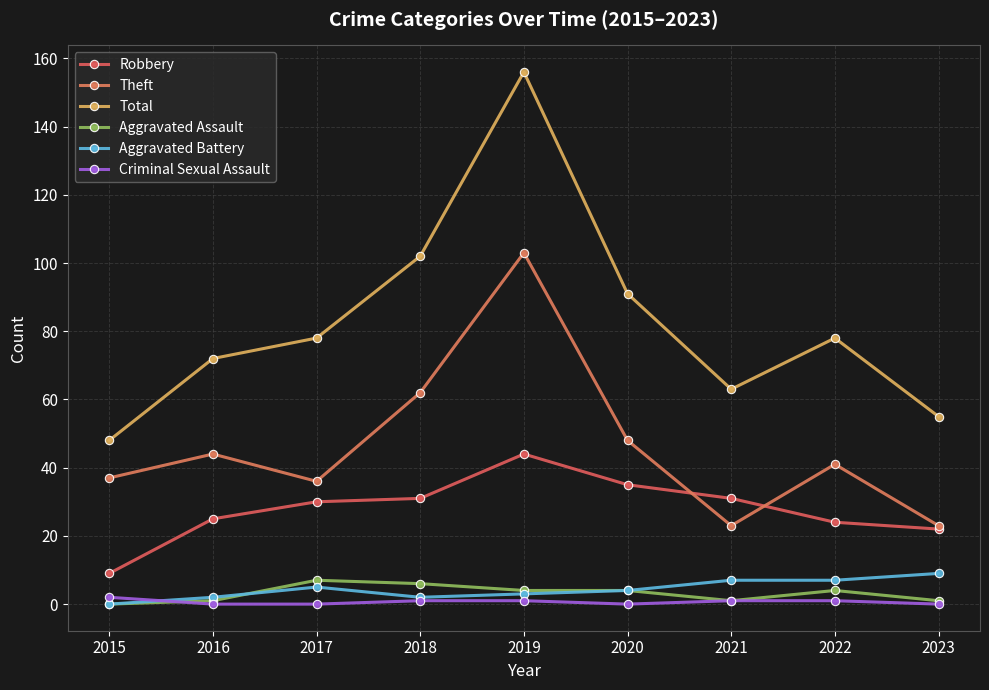

What are all the series names shown in the legend?

Robbery, Theft, Total, Aggravated Assault, Aggravated Battery, Criminal Sexual Assault